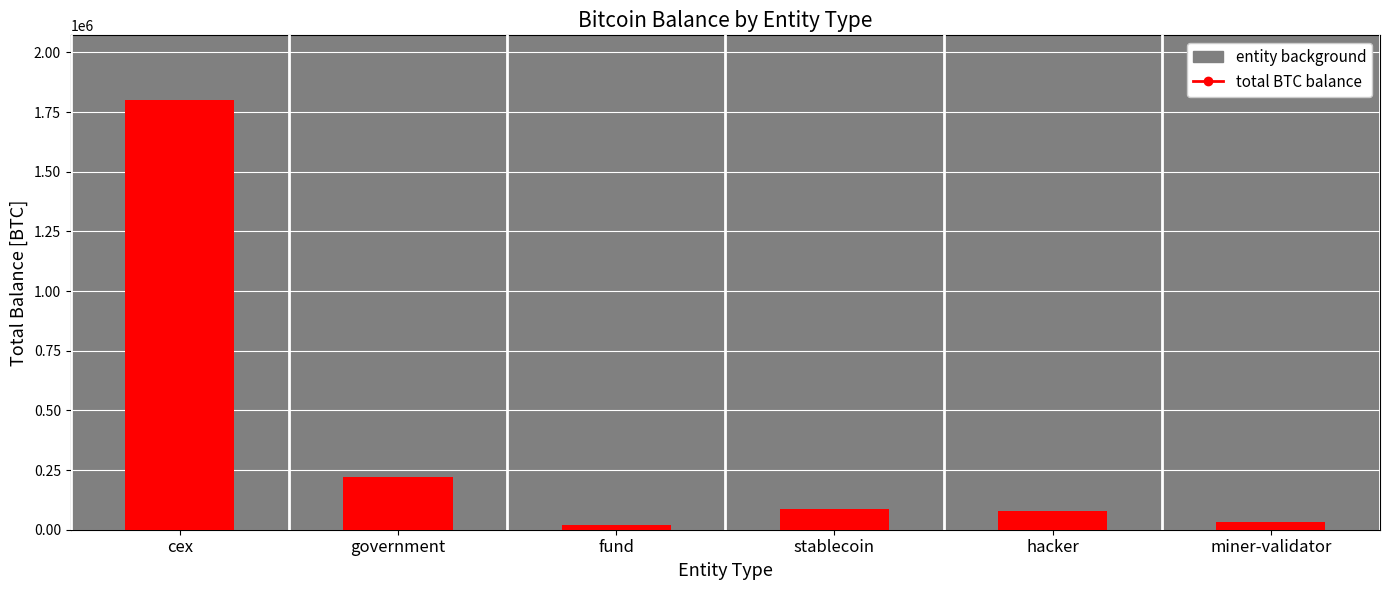

What is the label of the 1st bar from the left?

cex